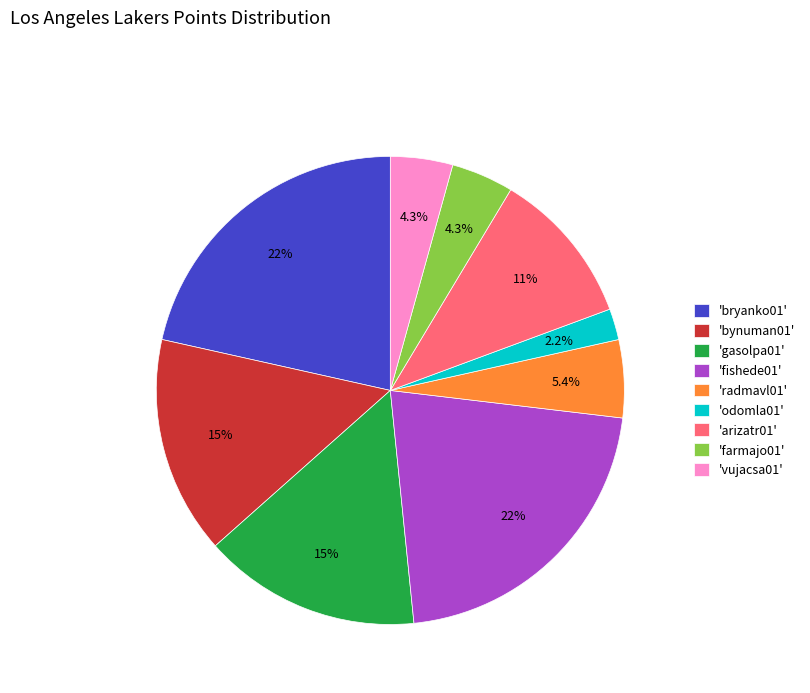

Which slice is the smallest?

'odomla01'